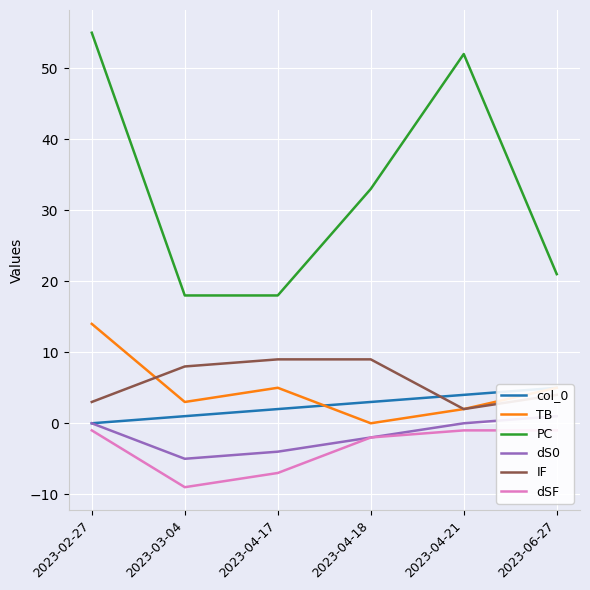

What is the sum of all col_0 values?

15